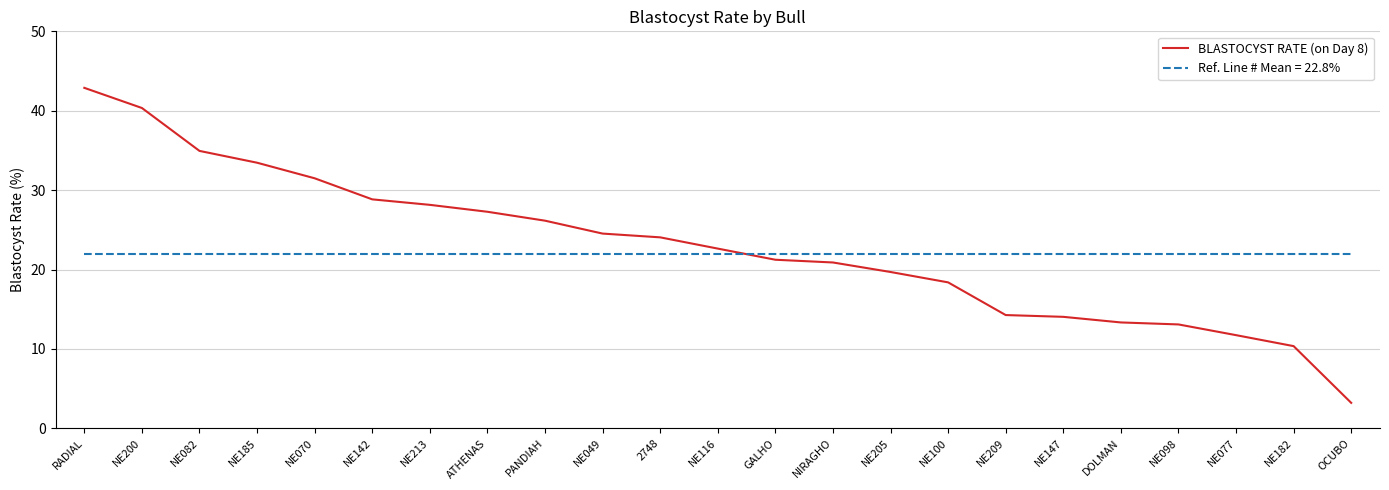

Which series has the largest range (max minus min)?

BLASTOCYST RATE (on Day 8)